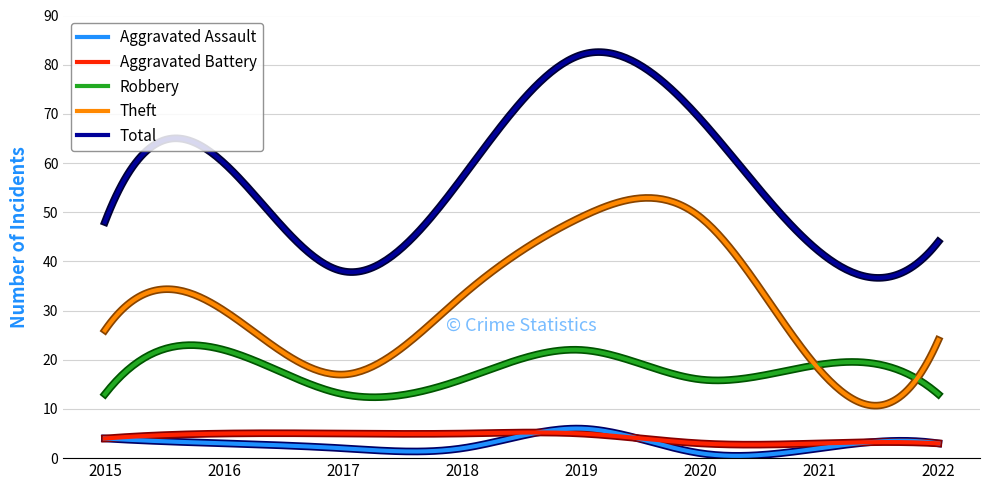

What is the average value of the Robbery series?

17.9